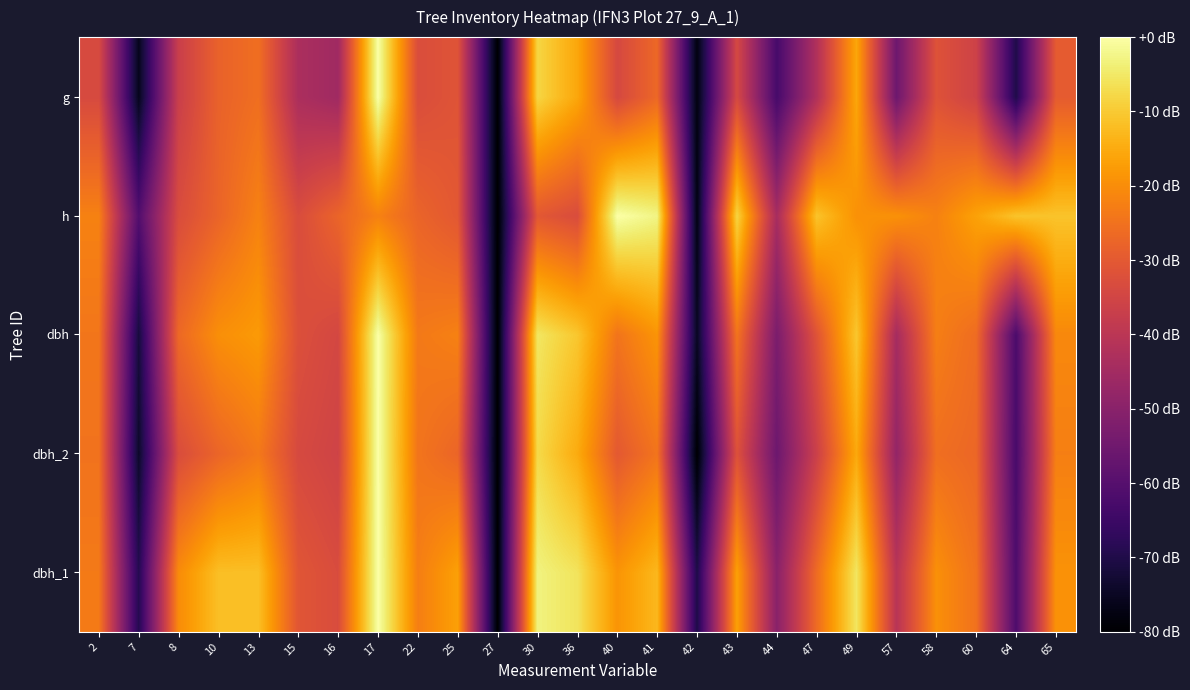

At which category is the sum across all series the highest?

17